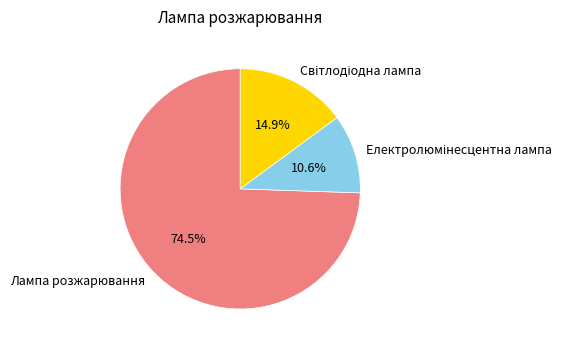

Does Лампа розжарювання represent more than half of the total?

Yes